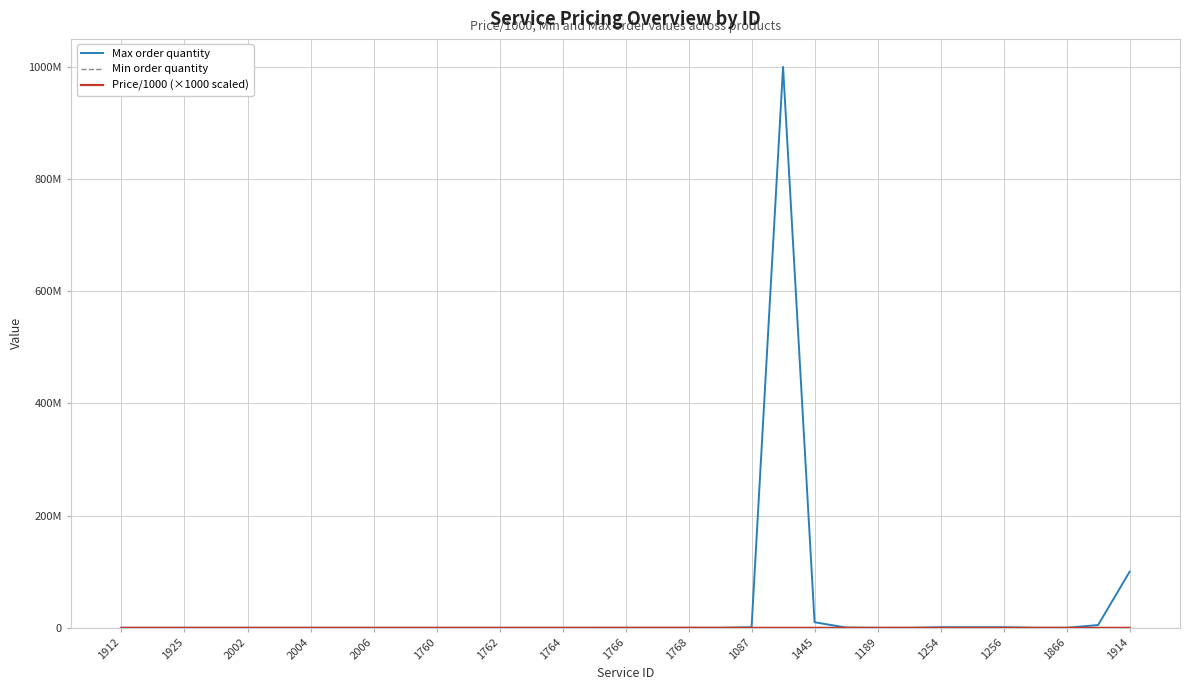

Is this an area chart (filled region under the line)?

No